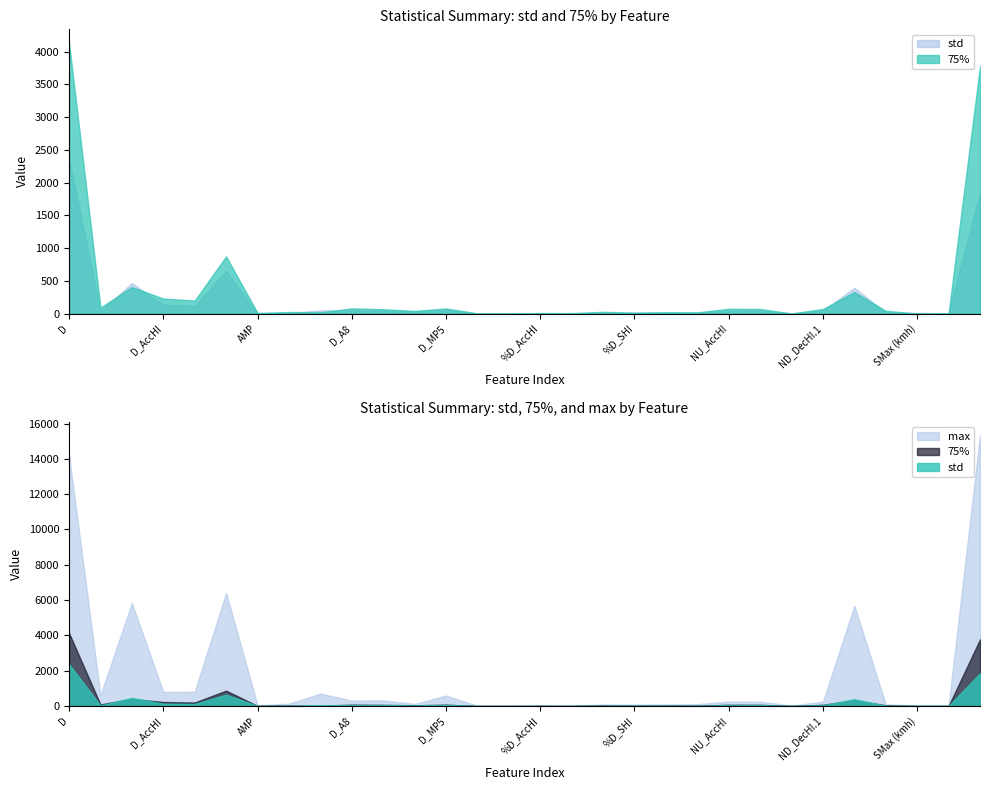

The value of max at %D_A8 is 14.4. True or false?

True